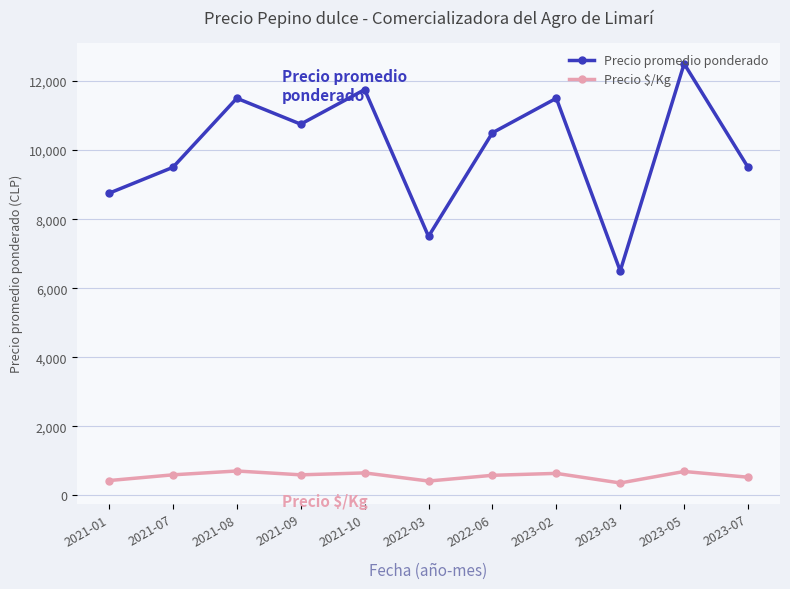

How many values in the Precio promedio ponderado series are below 10500?

5